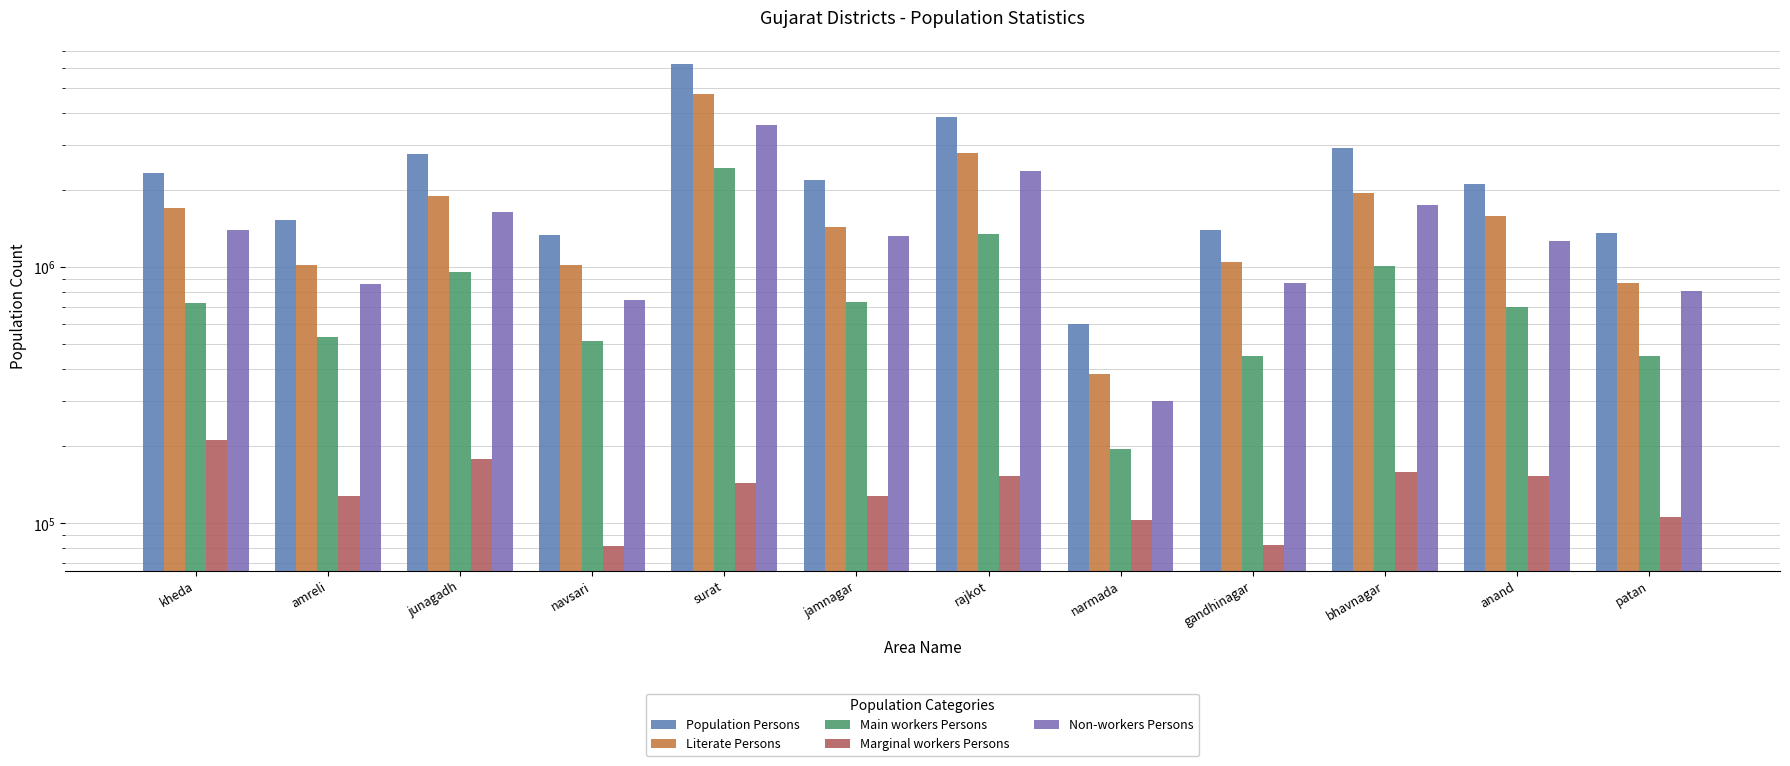

The value of Literate Persons at kheda is 1708948. True or false?

True